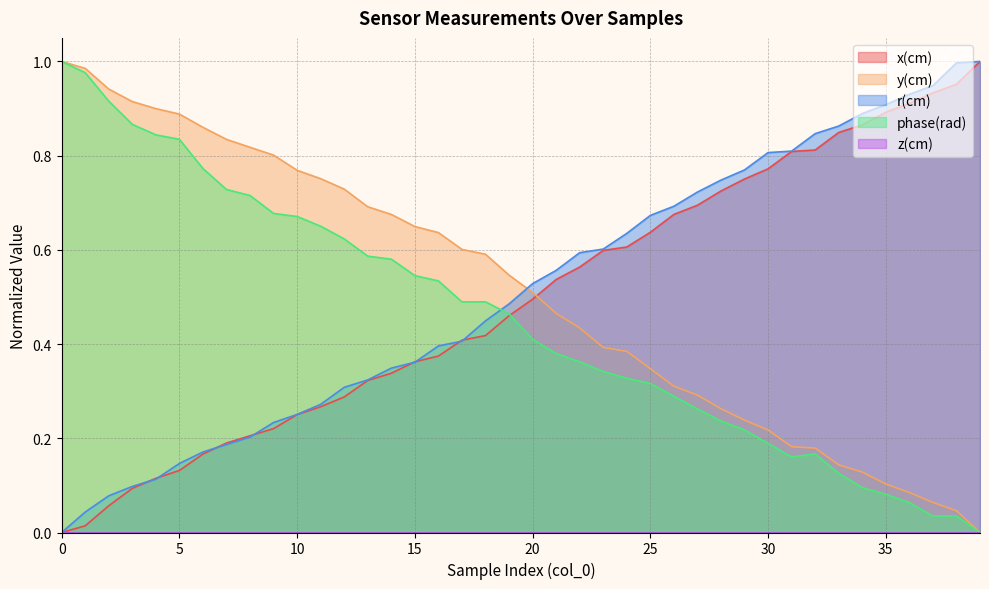

Reading left to right, what are all the values shown in this chart?

x(cm): 0.0	0.0	0.1	0.1	0.1	0.1	0.2	0.2	0.2	0.2	0.3	0.3	0.3	0.3	0.3	0.4	0.4	0.4	0.4	0.5	0.5	0.5	0.6	0.6	0.6	0.6	0.7	0.7	0.7	0.8	0.8	0.8	0.8	0.8	0.9	0.9	0.9	0.9	1.0	1.0
y(cm): 1.0	1.0	0.9	0.9	0.9	0.9	0.9	0.8	0.8	0.8	0.8	0.8	0.7	0.7	0.7	0.6	0.6	0.6	0.6	0.5	0.5	0.5	0.4	0.4	0.4	0.3	0.3	0.3	0.3	0.2	0.2	0.2	0.2	0.1	0.1	0.1	0.1	0.1	0.0	0.0
r(cm): 0.0	0.0	0.1	0.1	0.1	0.1	0.2	0.2	0.2	0.2	0.3	0.3	0.3	0.3	0.3	0.4	0.4	0.4	0.4	0.5	0.5	0.6	0.6	0.6	0.6	0.7	0.7	0.7	0.7	0.8	0.8	0.8	0.8	0.9	0.9	0.9	0.9	0.9	1.0	1.0
phase(rad): 1.0	1.0	0.9	0.9	0.8	0.8	0.8	0.7	0.7	0.7	0.7	0.7	0.6	0.6	0.6	0.5	0.5	0.5	0.5	0.5	0.4	0.4	0.4	0.3	0.3	0.3	0.3	0.3	0.2	0.2	0.2	0.2	0.2	0.1	0.1	0.1	0.1	0.0	0.0	0.0